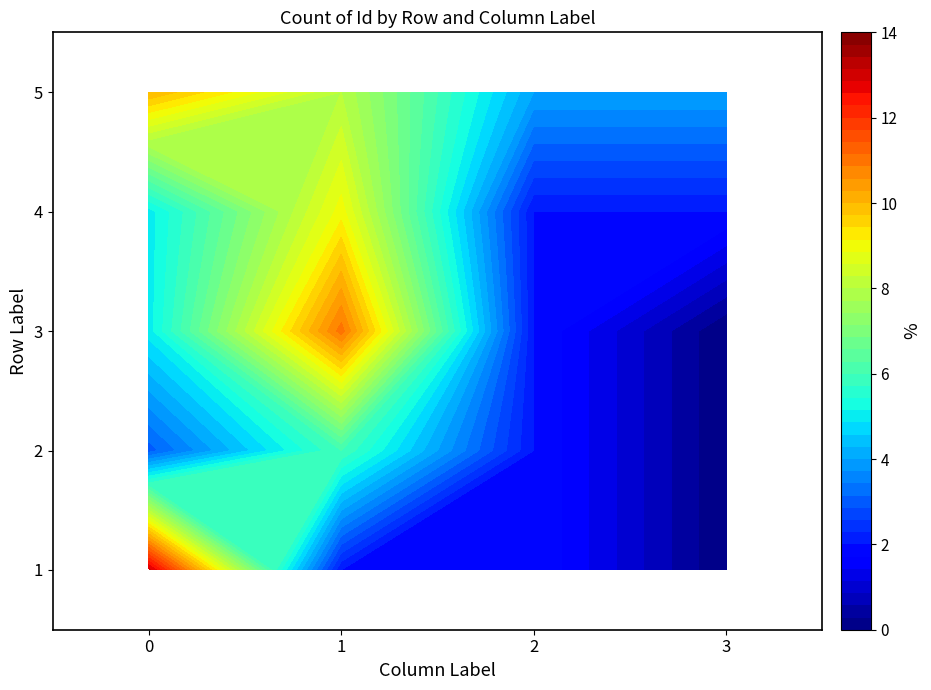

The 4 series shows 8 at 0. True or false?

False